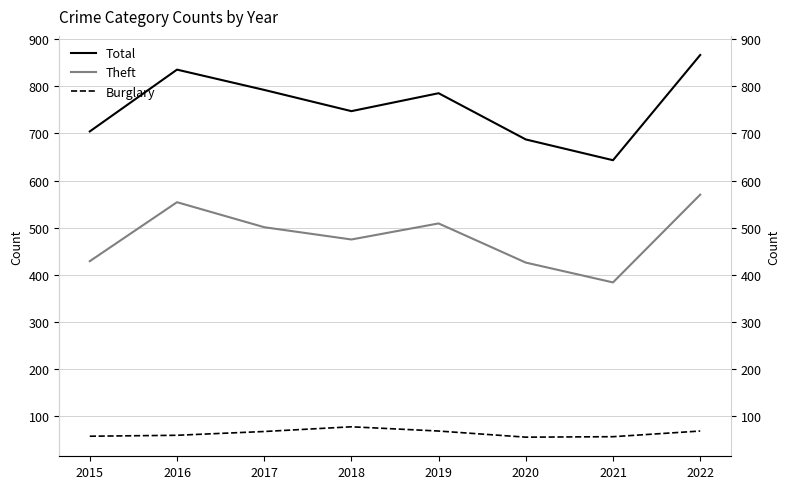

What are all the series names shown in the legend?

Total, Theft, Burglary